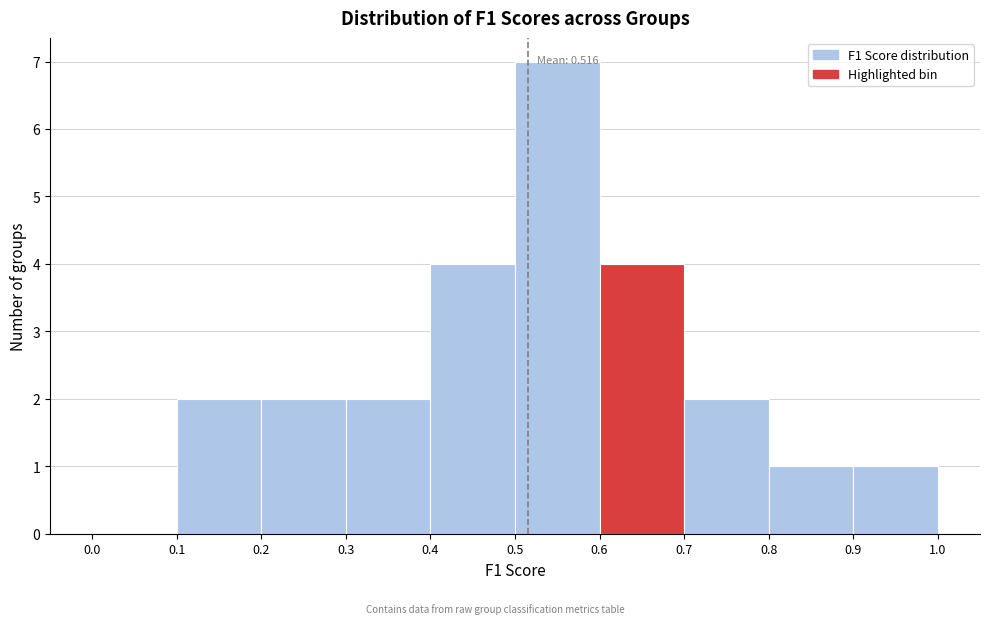

Over which range of the x-axis is the bar tallest?

0.5 to 0.6